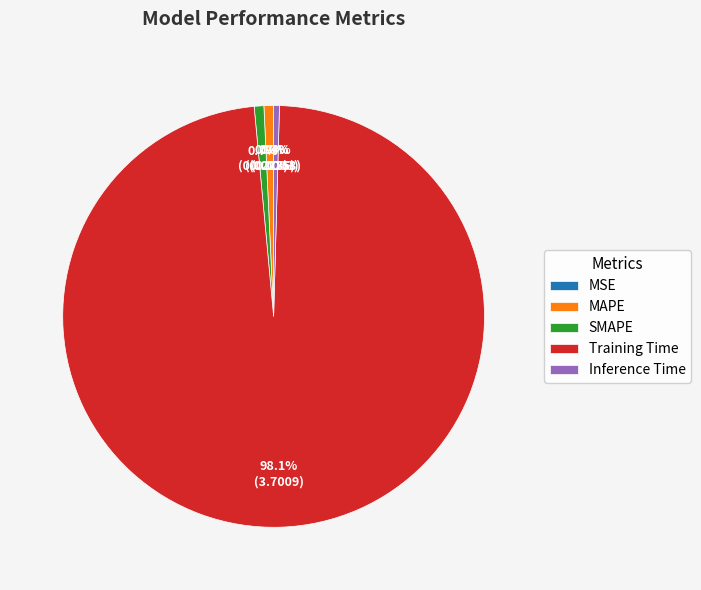

Which has a higher value, MAPE or Training Time?

Training Time